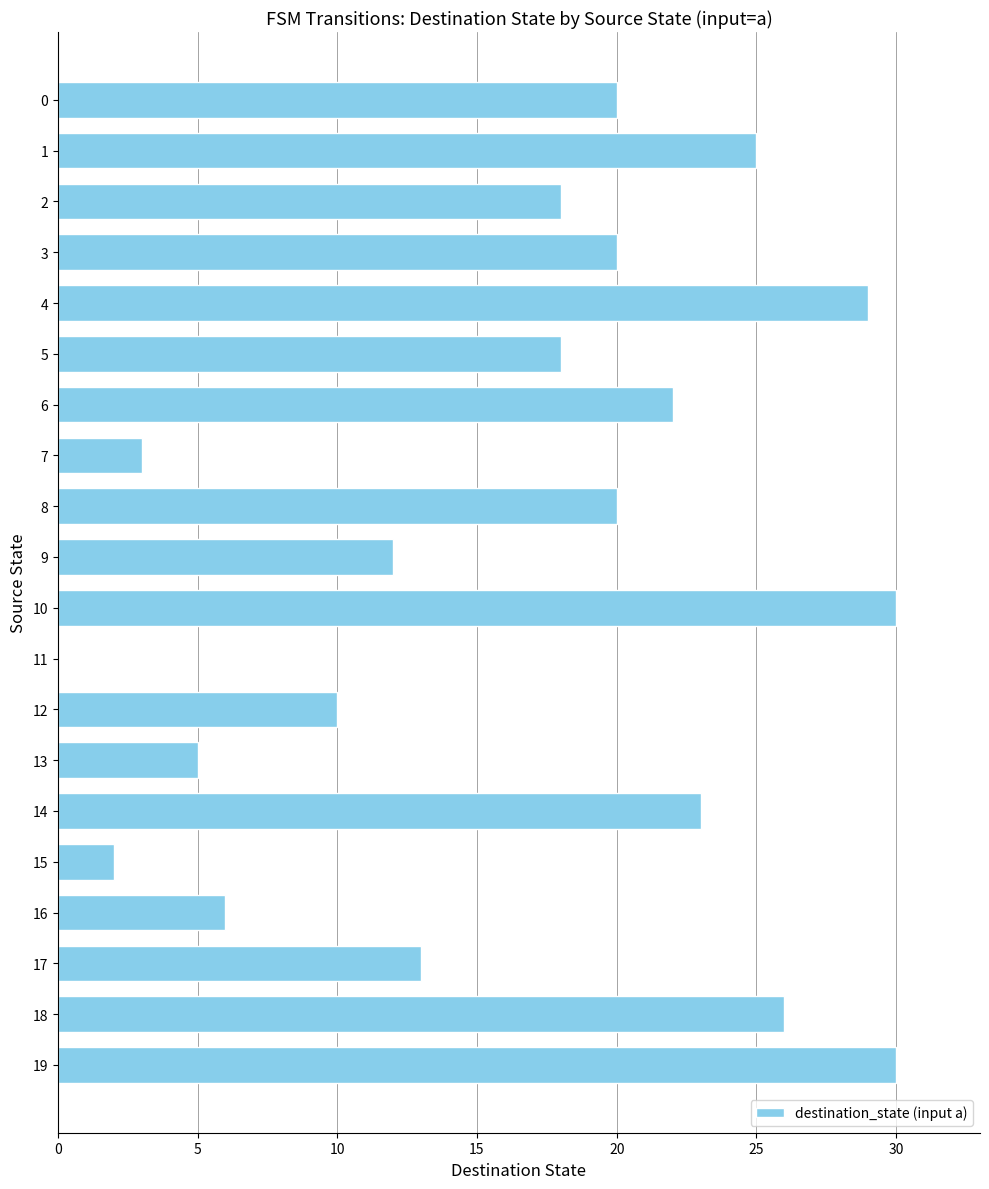

True or false: the data shows 18 at 2.

True